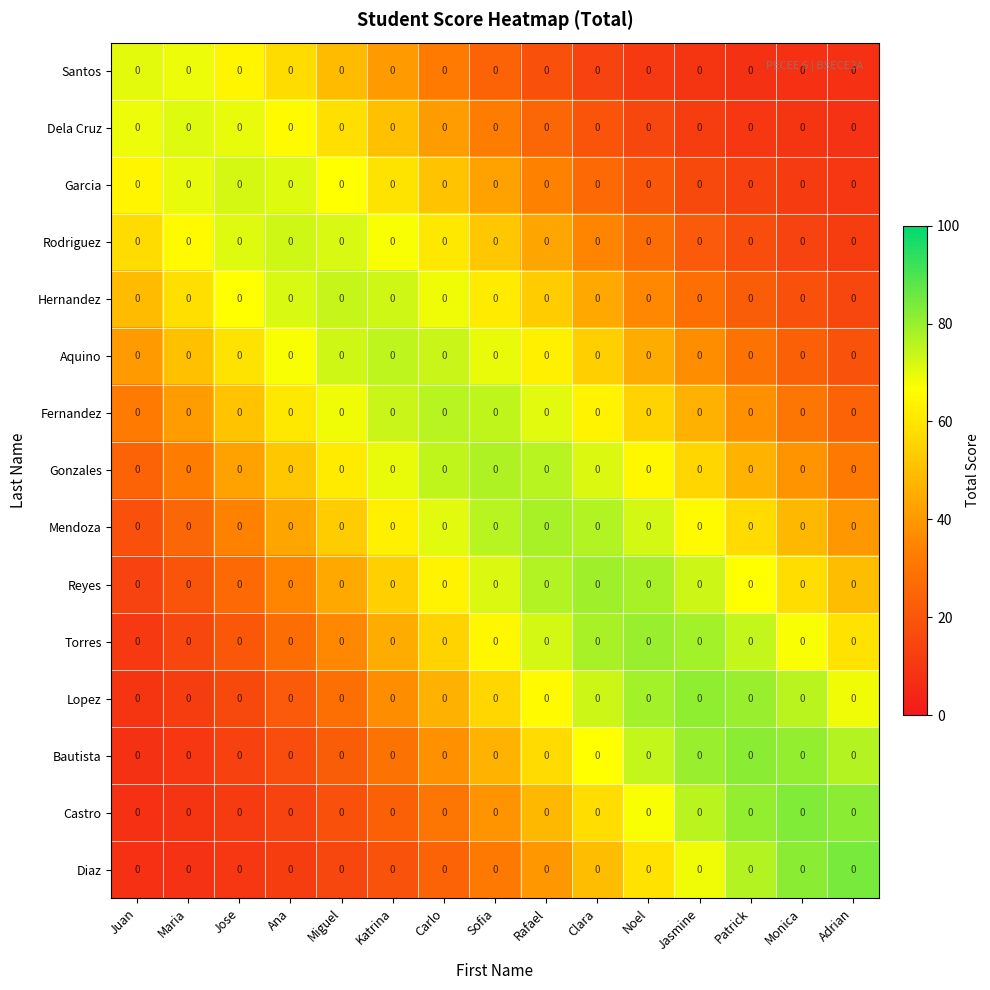

Which series has the largest range (max minus min)?

Diaz